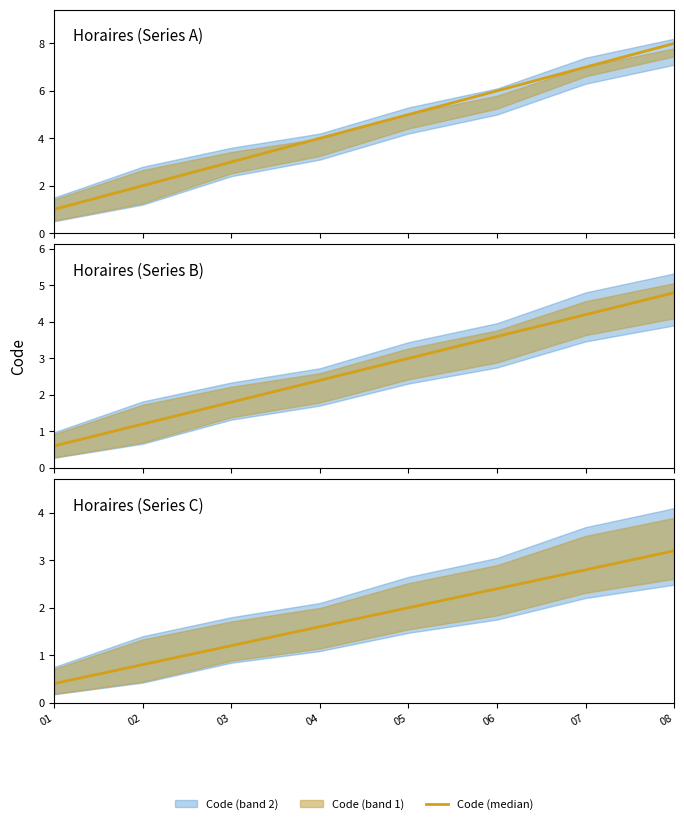

What is the difference between the values at 01 and 06?

2.0